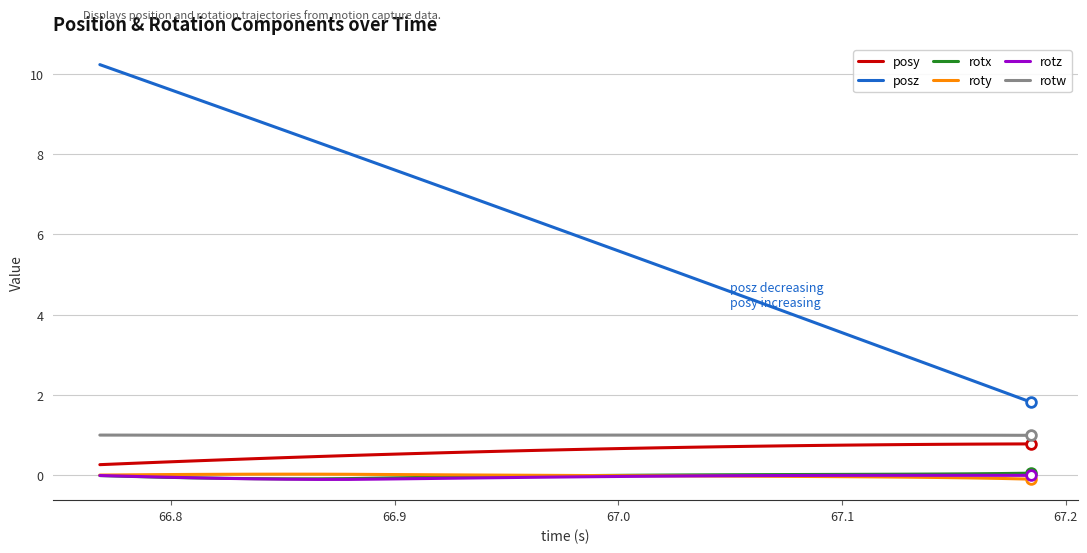

What is the minimum value for posz?

1.8